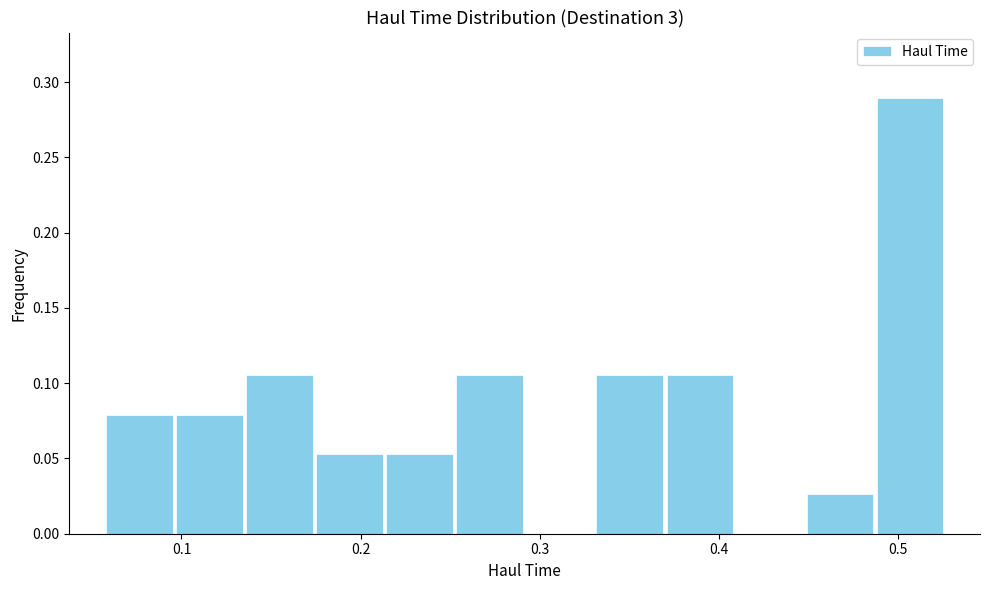

Read against the x-axis, roughly where is the centre of the tallest bar?

0.51